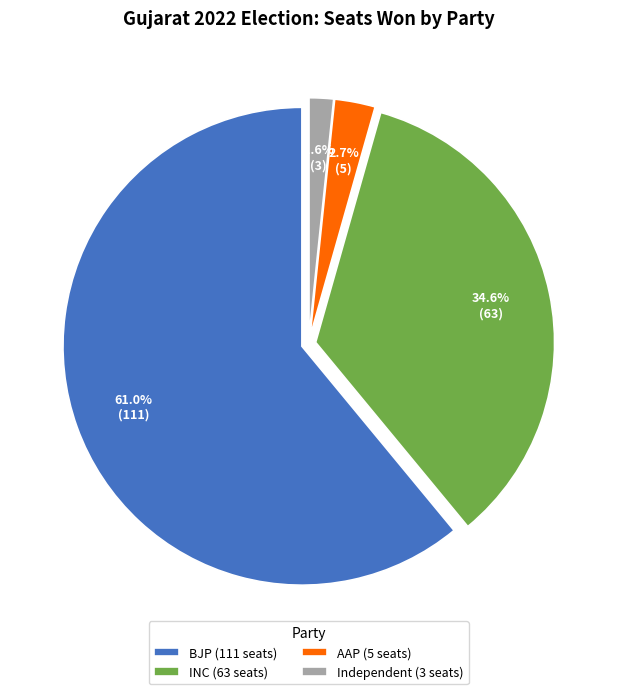

Which has a higher value, Independent (3 seats) or AAP (5 seats)?

AAP (5 seats)